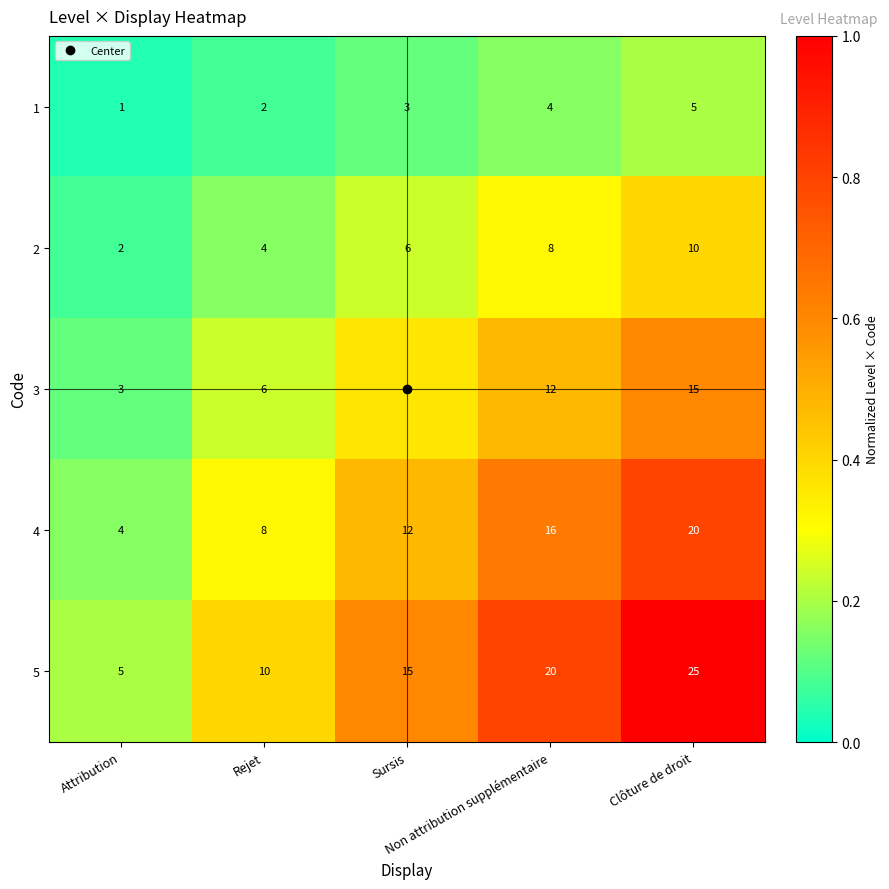

Rank the series by their average value, from lowest to highest.

1, 2, 3, 4, 5